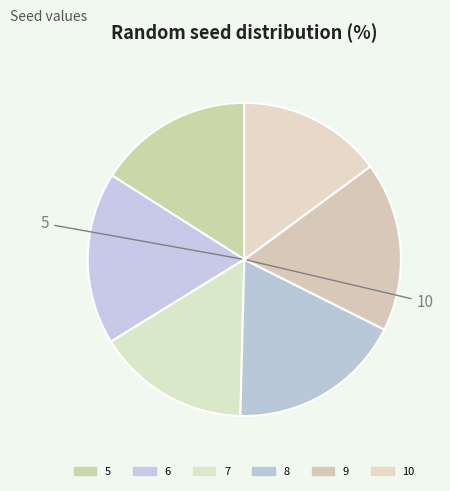

How many segments does this pie chart have?

6